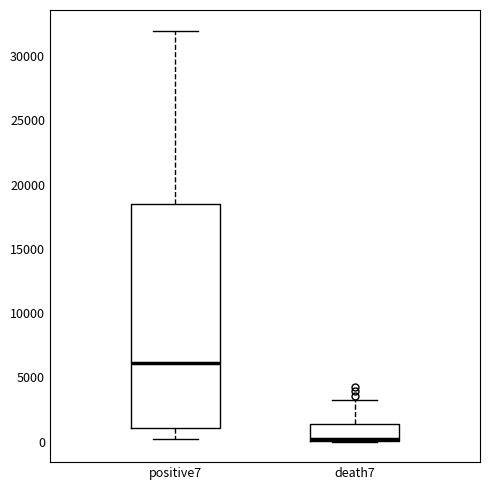

Reading left to right, transcribe this box plot: for each box, give where its median line is, the range the box spans, and where its two whiskers end, as read against the y-axis. The values are not printed on the chart, so give them approximately, as read against the axis.

positive7: median 6000, box 1000 to 18500, whiskers 0 to 32000
death7: median 0 (just above the box's lower edge), box 0 to 1500, whiskers 0 to 3500